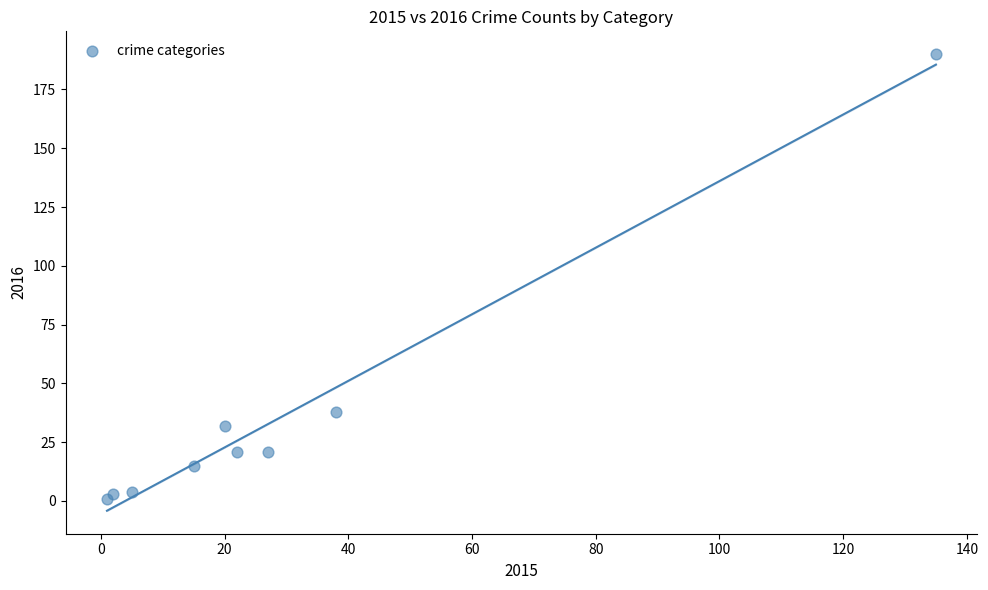

What Y value in the scatter plot is closest to 95?

38